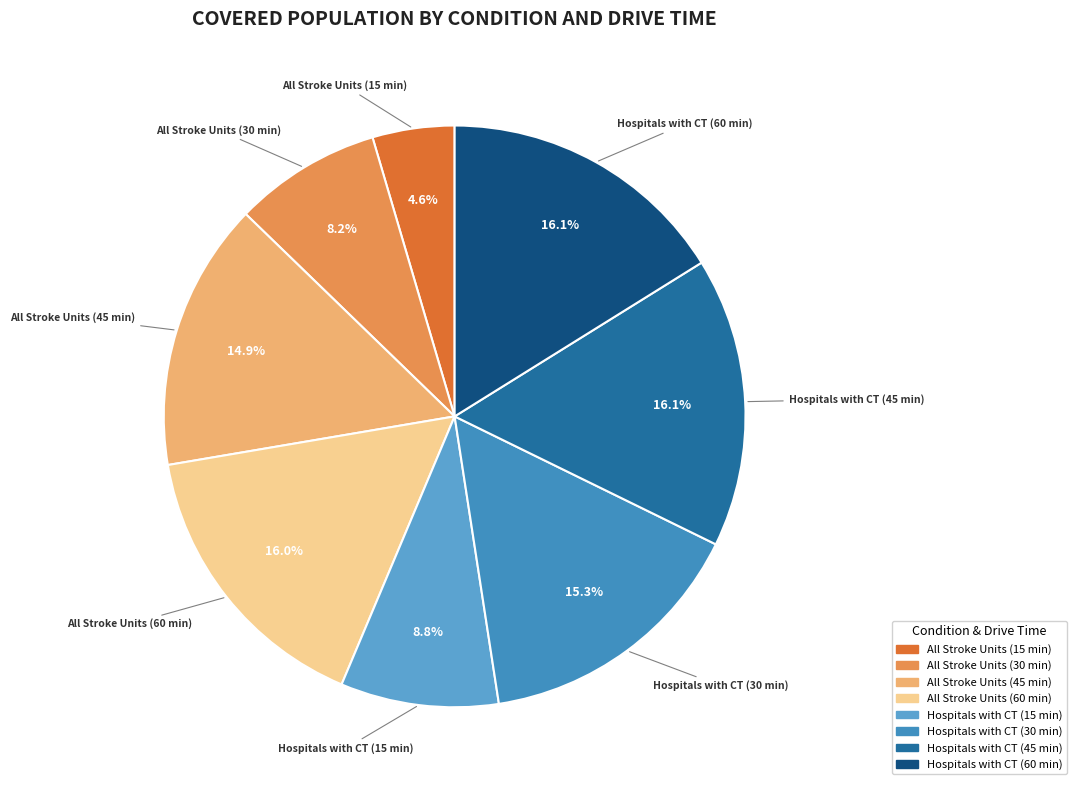

Is it true that Hospitals with CT (30 min) is 15% of the pie?

True